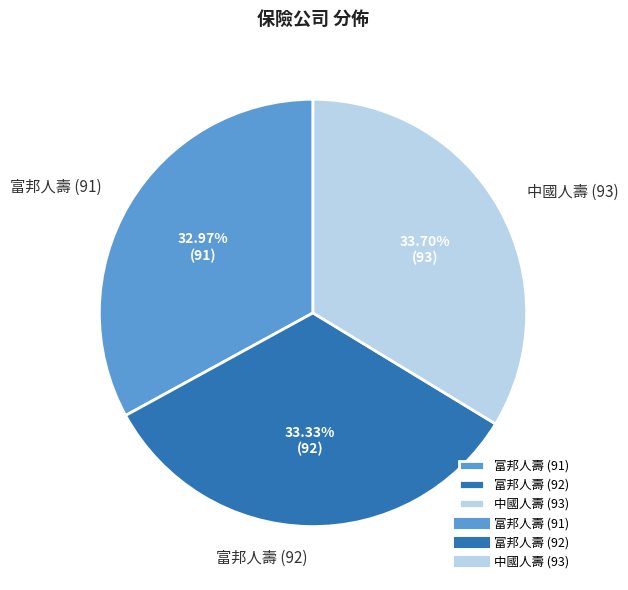

True or false: 中國人壽 (93) accounts for 22% of the total.

False